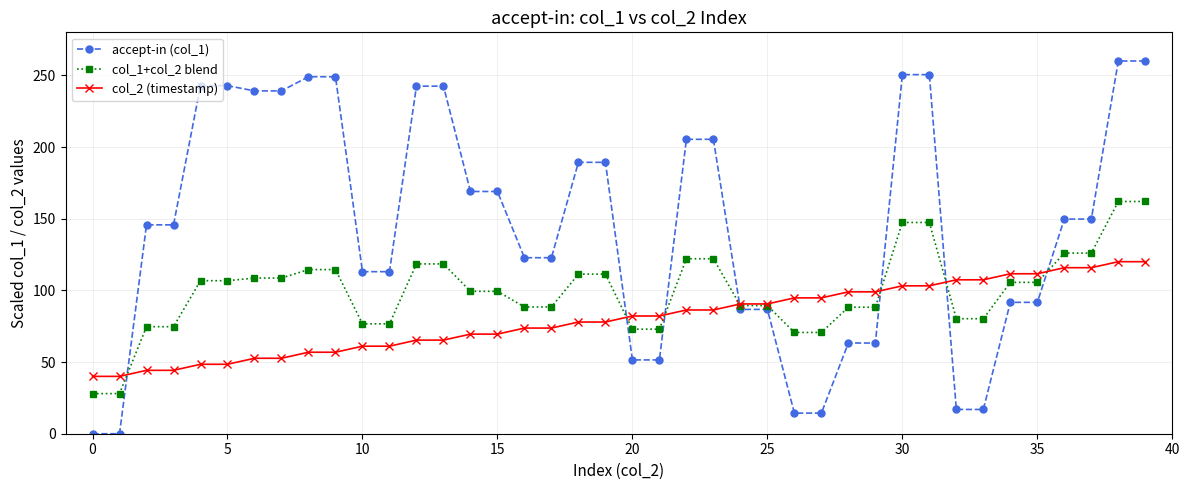

What is the value of the col_1+col_2 blend point at the 11th from the left?

76.6